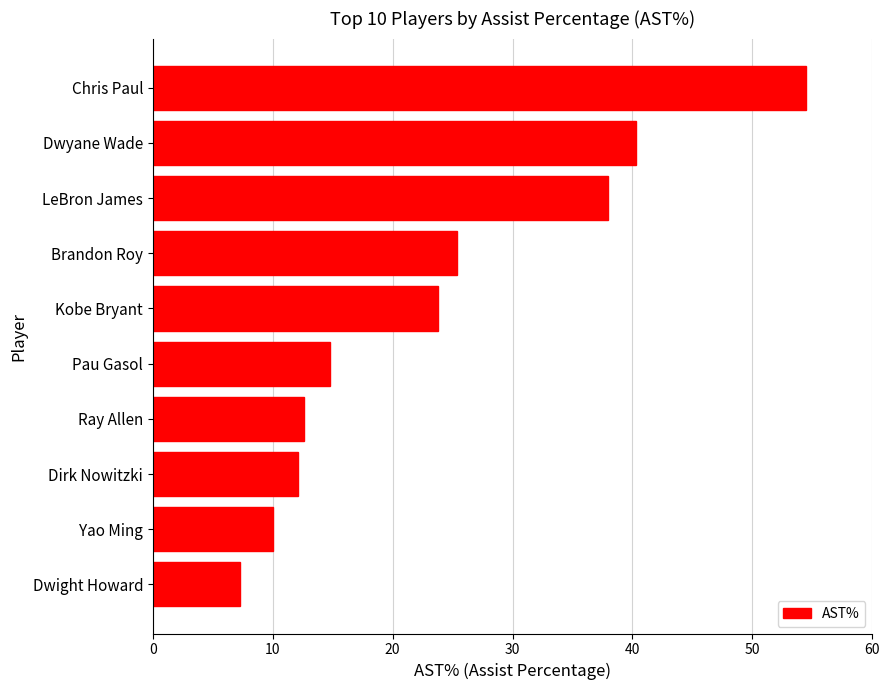

How many bars are there in total?

10